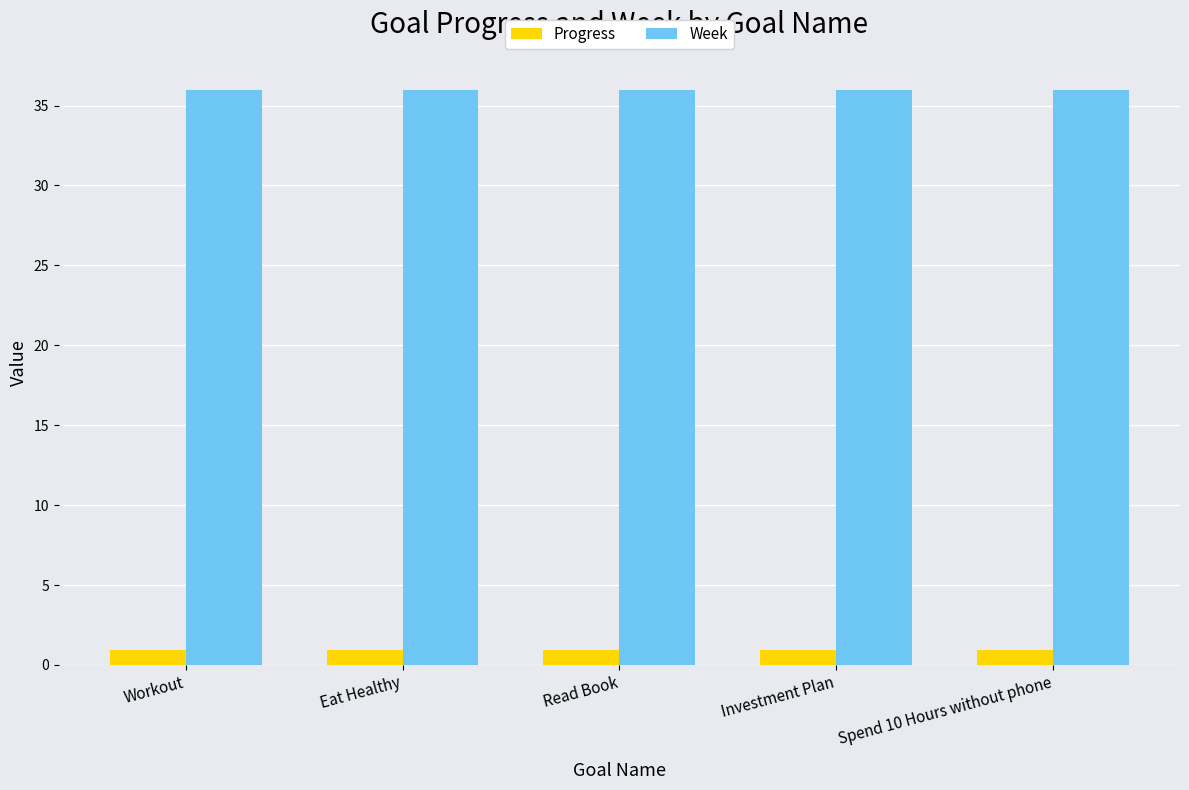

Rank the series by their maximum value, from lowest to highest.

Progress, Week